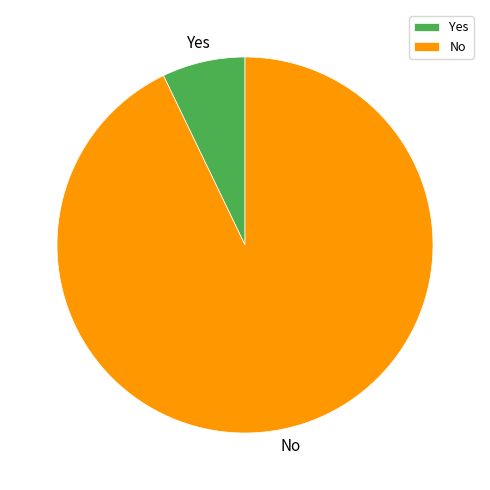

Do Yes and No together represent more than half of the pie?

Yes